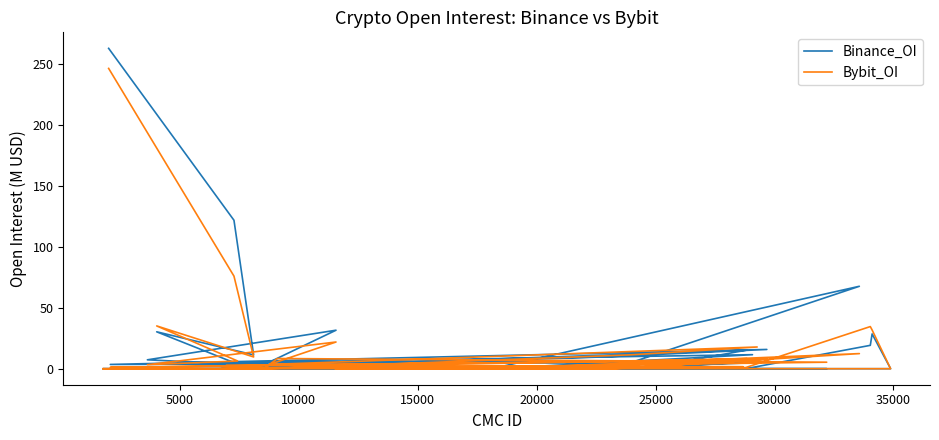

How many positive values does the Bybit_OI series have?

27